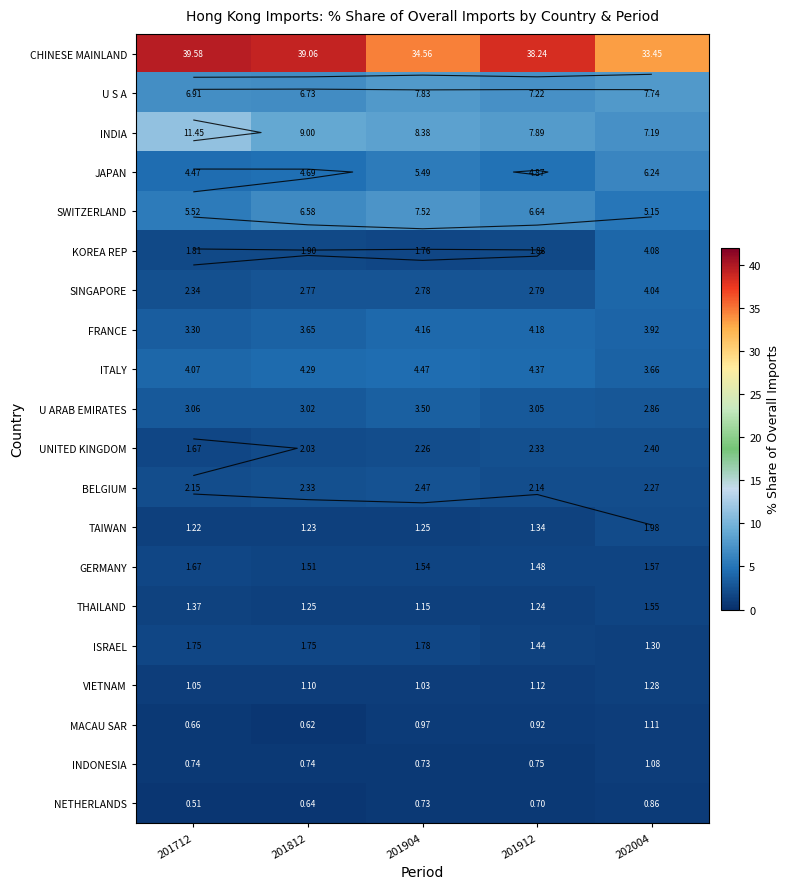

Between 201912 and 201812, which is larger?

201812